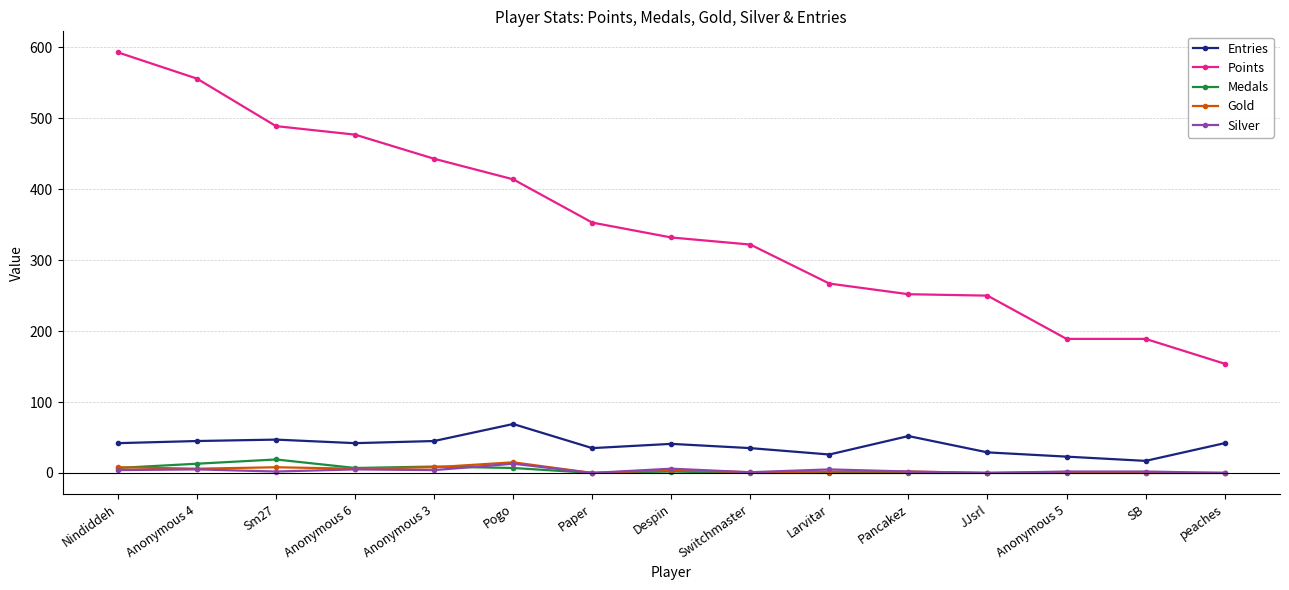

Which series has the widest spread of values?

Points